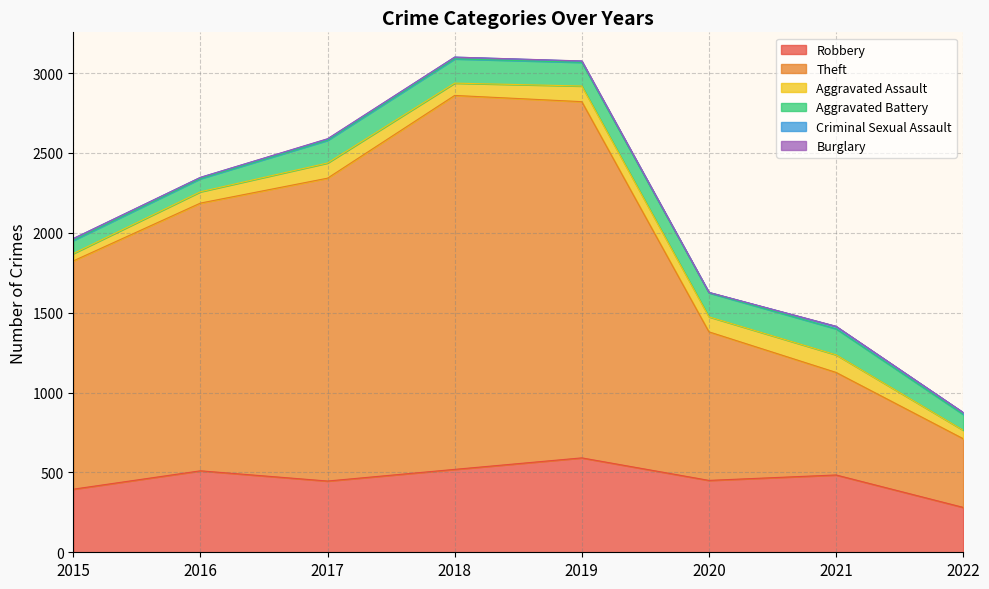

What is the total value across all series at 2022?

875